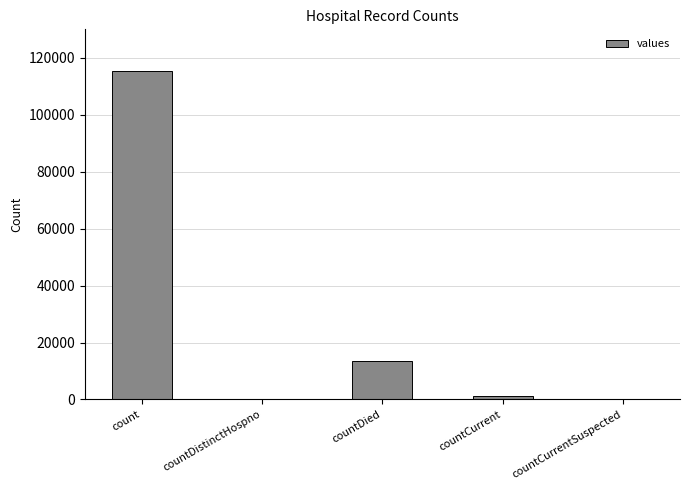

Between countCurrentSuspected and countDied, which is larger?

countDied